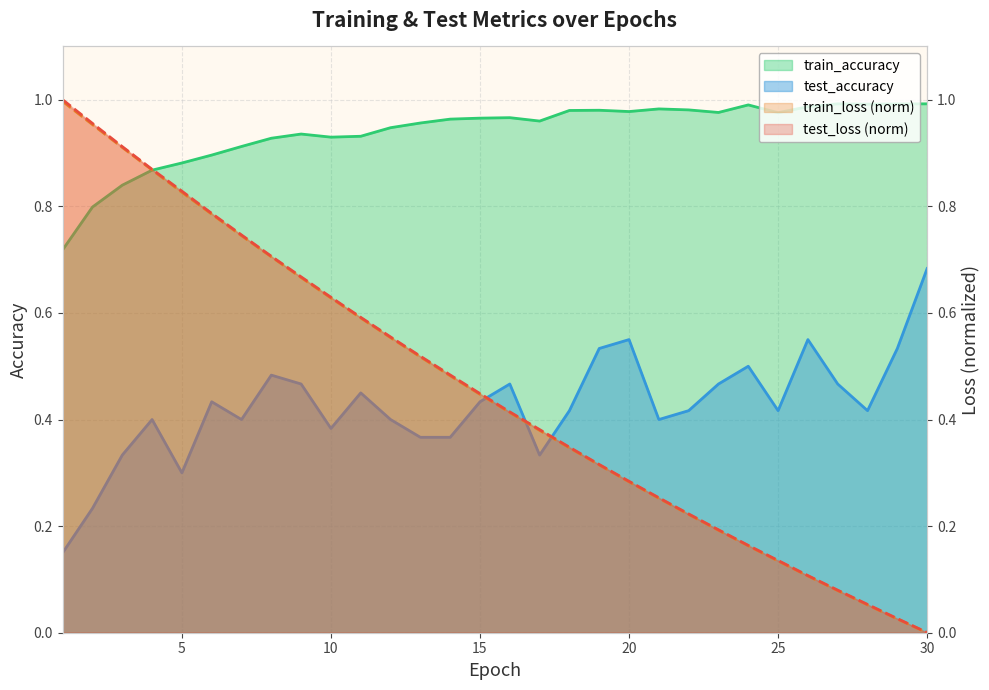

Where do train_accuracy and test_loss first cross each other?

4 and 5